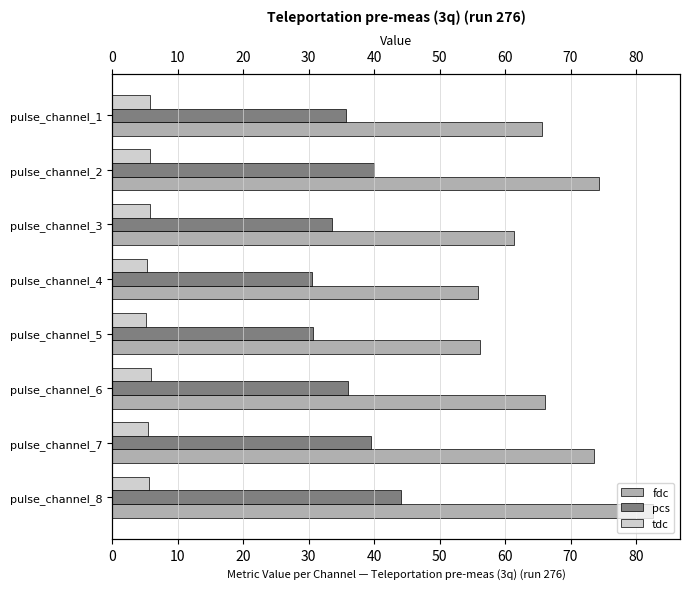

The value of pcs at pulse_channel_4 is 30.6. True or false?

True